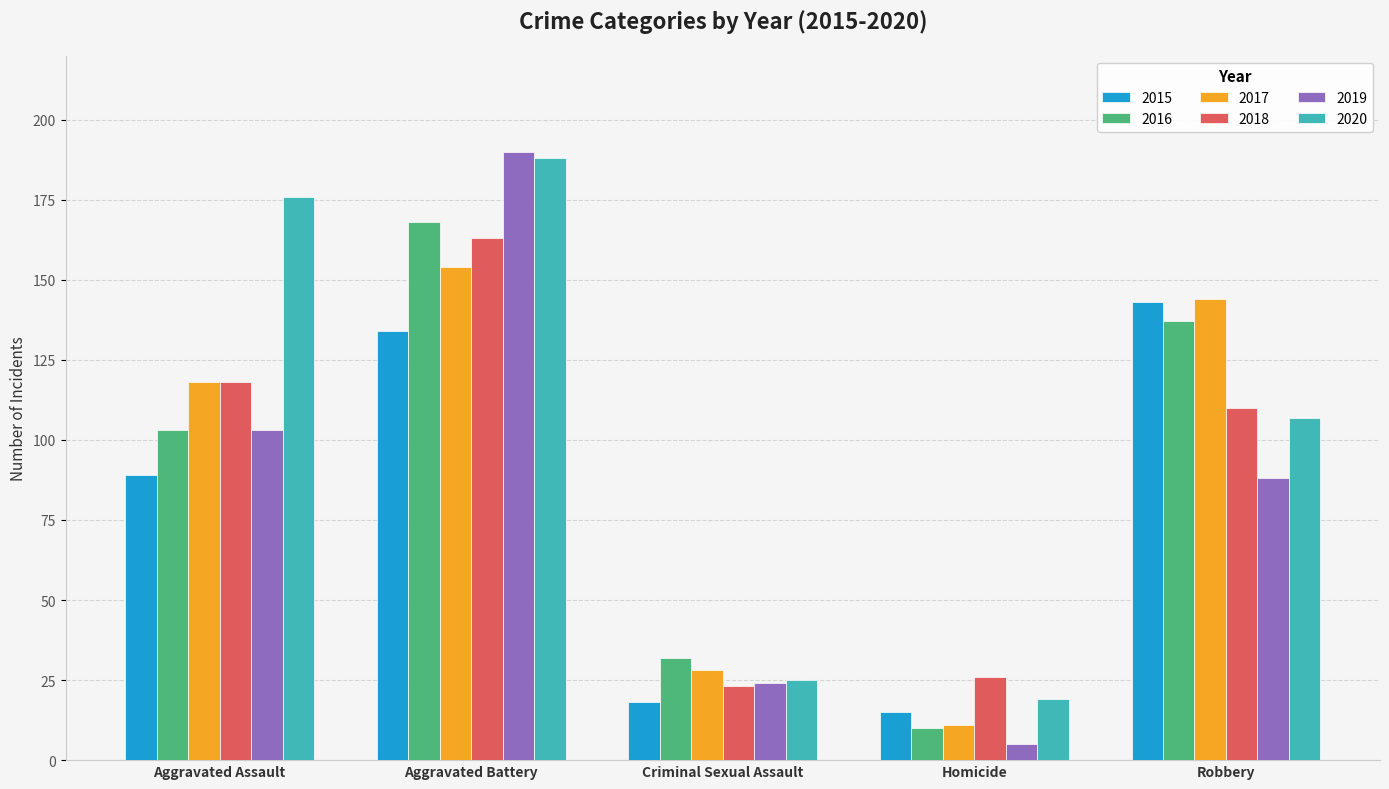

At which label does 2018 reach its minimum?

Criminal Sexual Assault